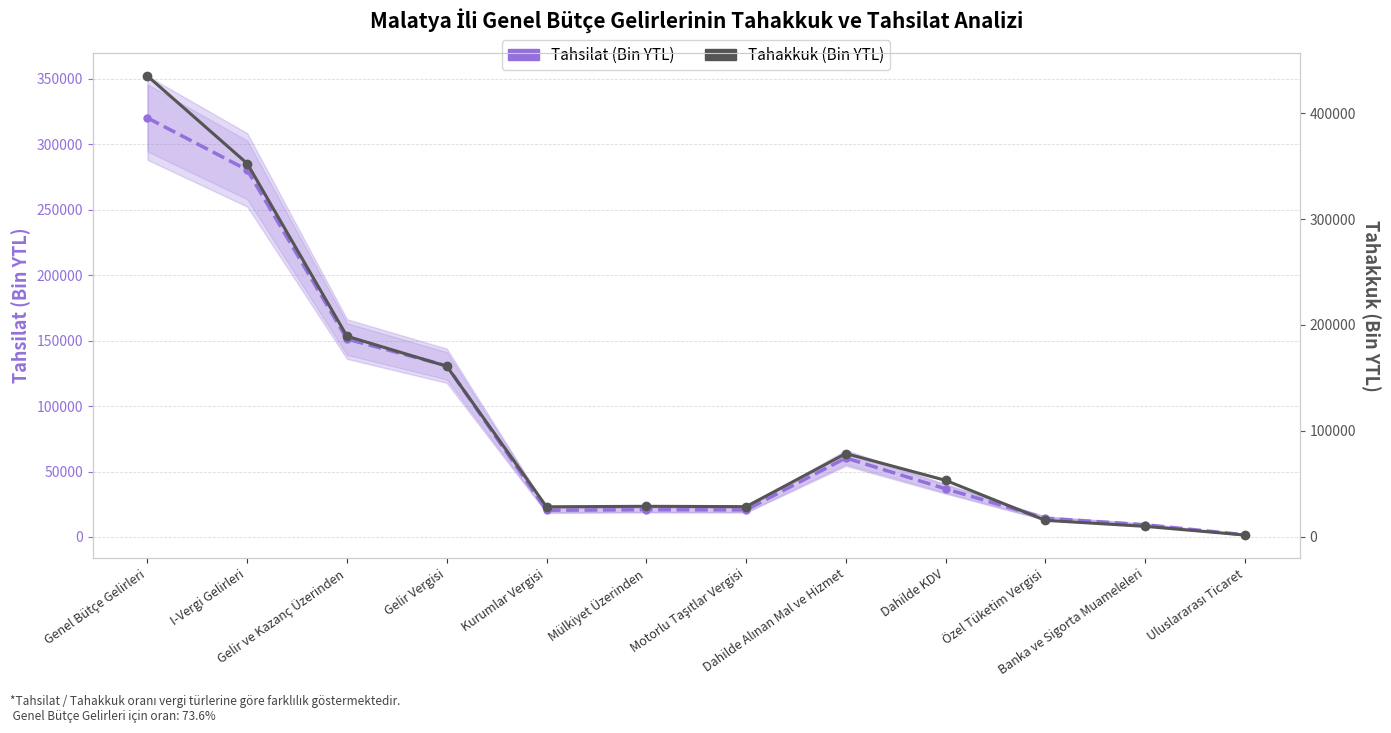

Which category has the lowest value in the Tahakkuk (Bin YTL) series?

Uluslararası Ticaret